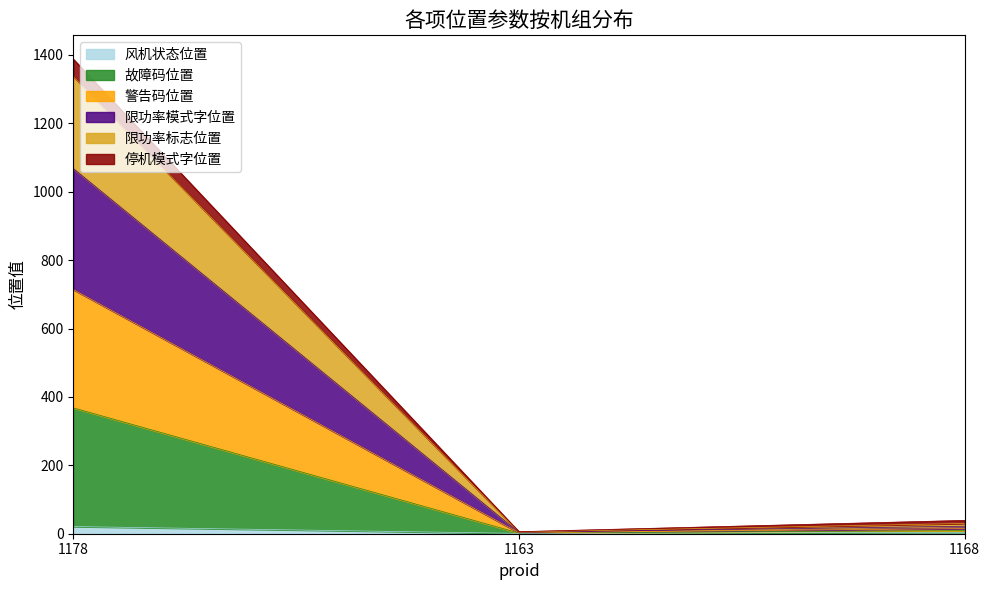

What is the spread (max minus min) of values at 1163?

5